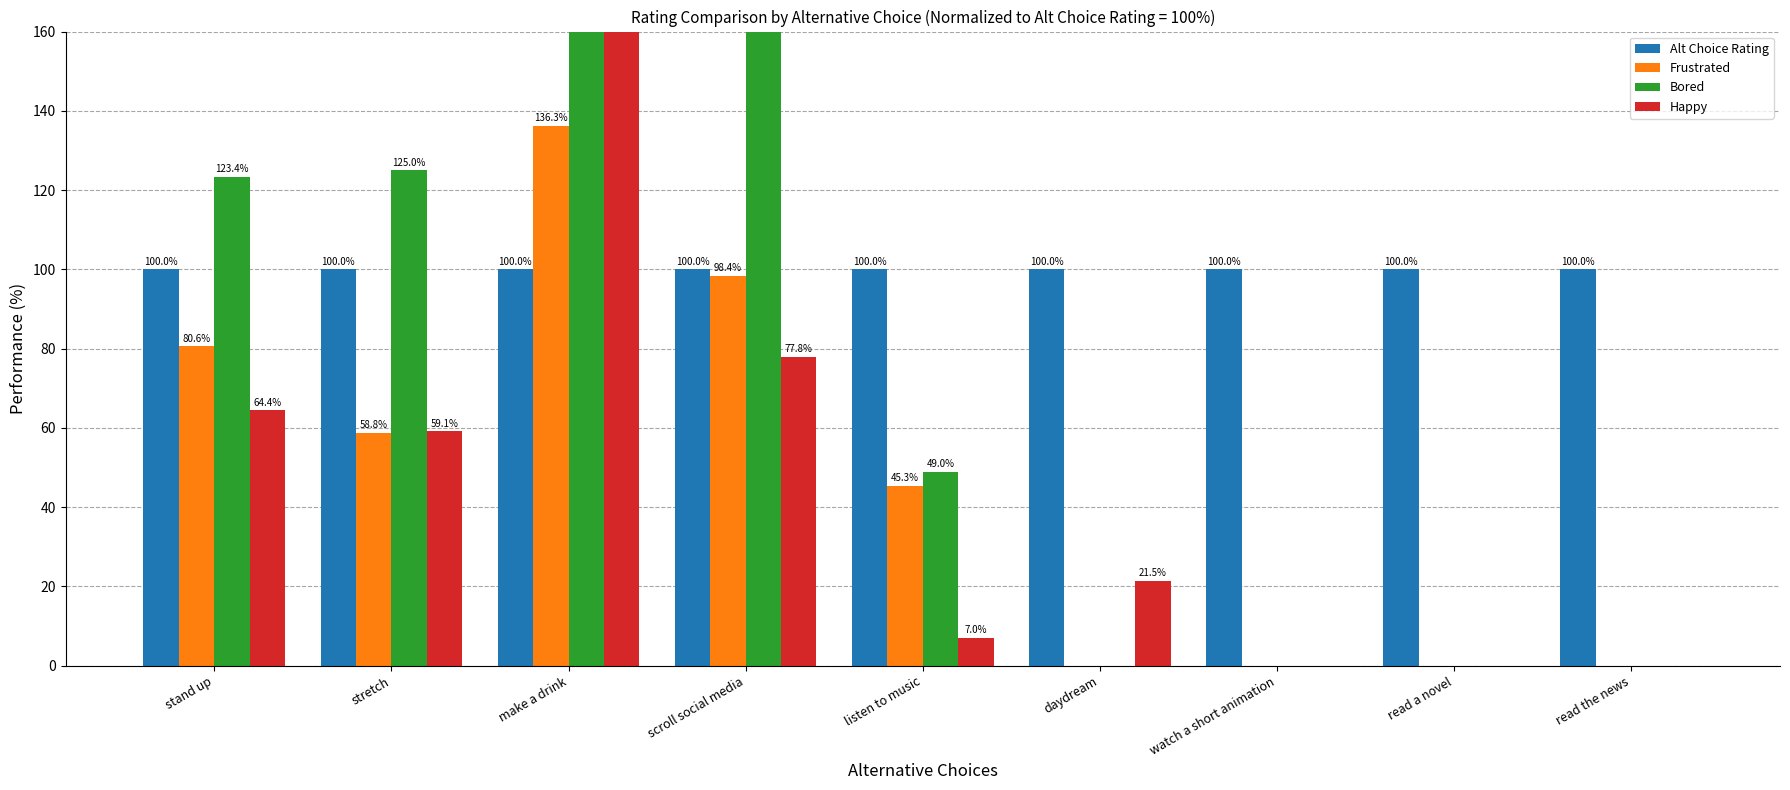

Where is Bored nearest to the value 219?

stretch